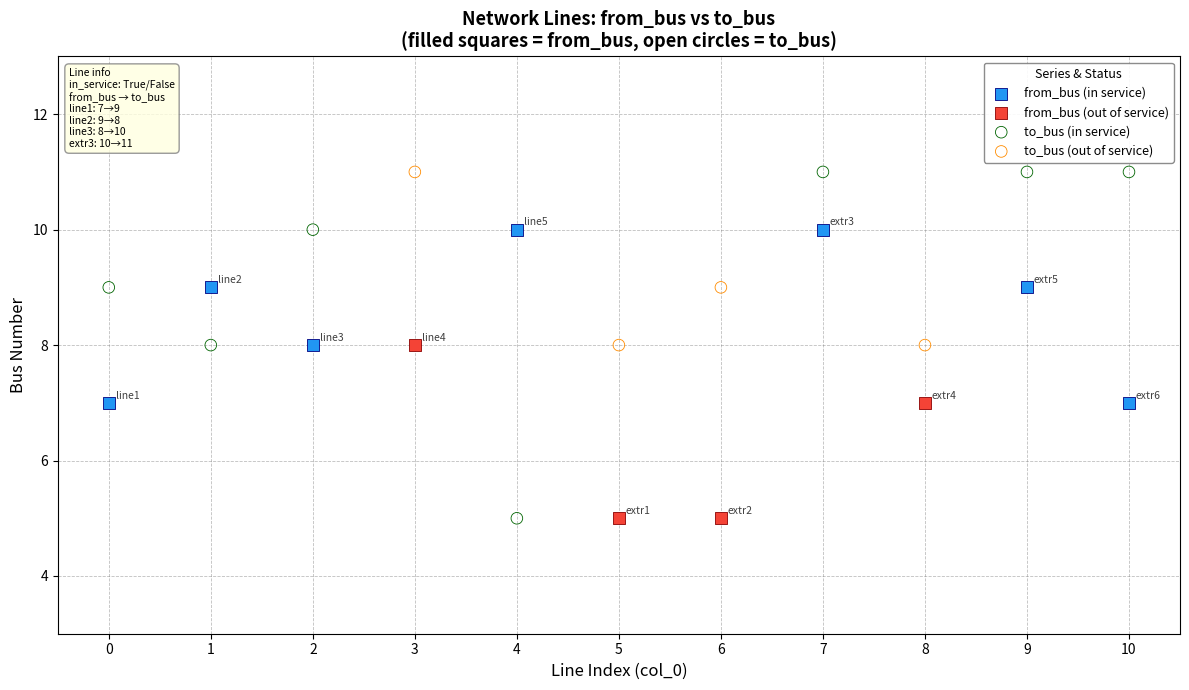

Which series has the largest Y range (max minus min)?

to_bus (in service)